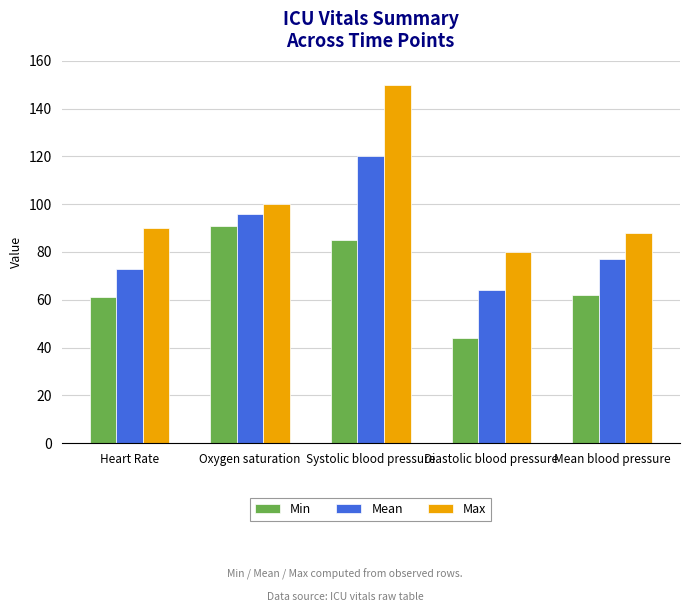

Which category has the lowest value in the Mean series?

Diastolic blood pressure